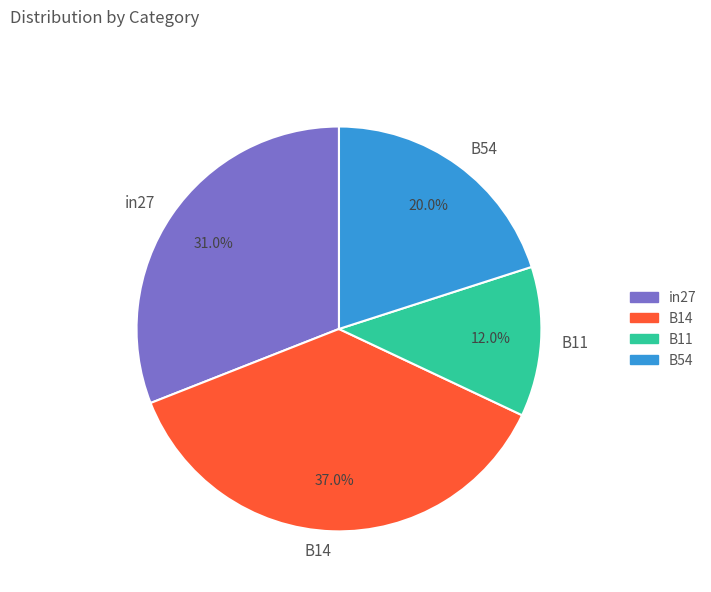

How much of the chart is everything except B14?

63.0%